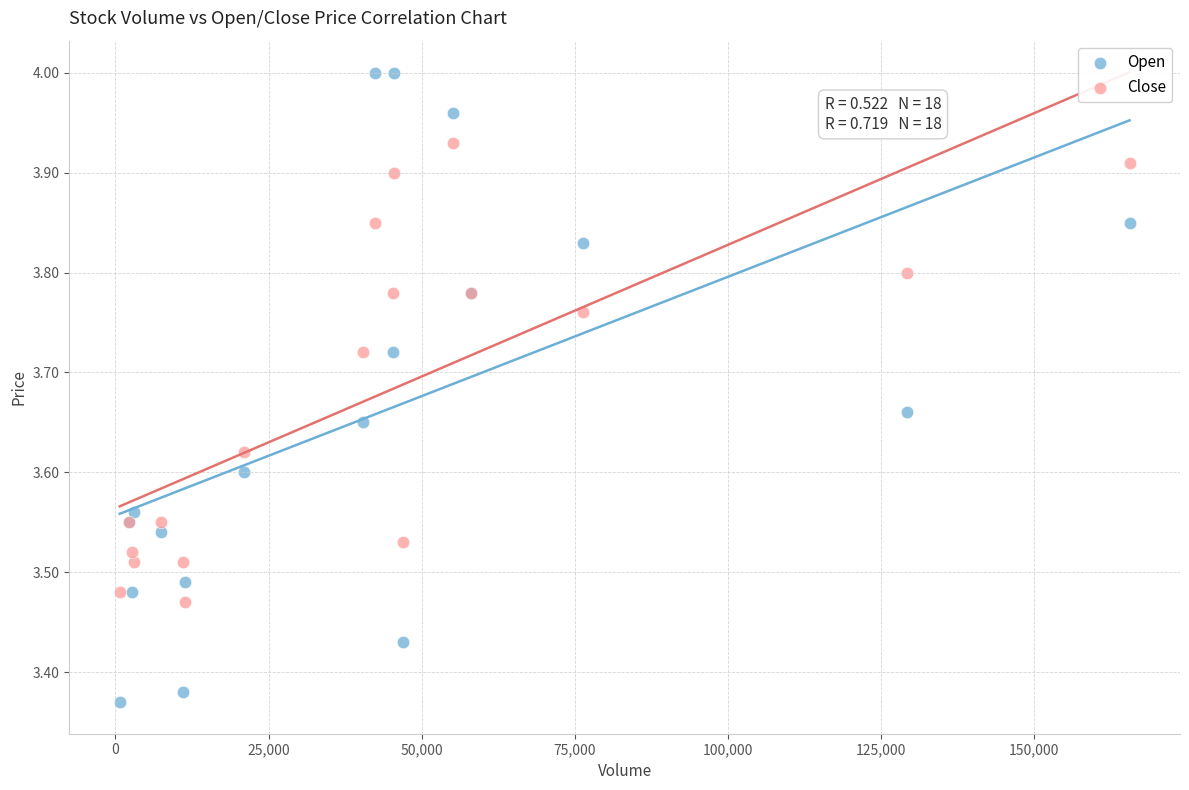

Which series contains the highest Y value?

Open